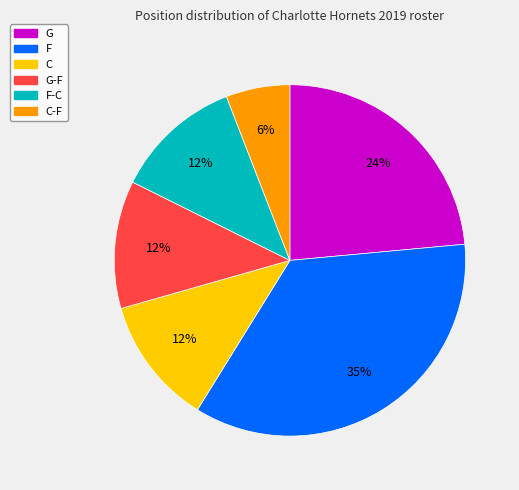

Is there any slice that represents more than half of the pie?

No